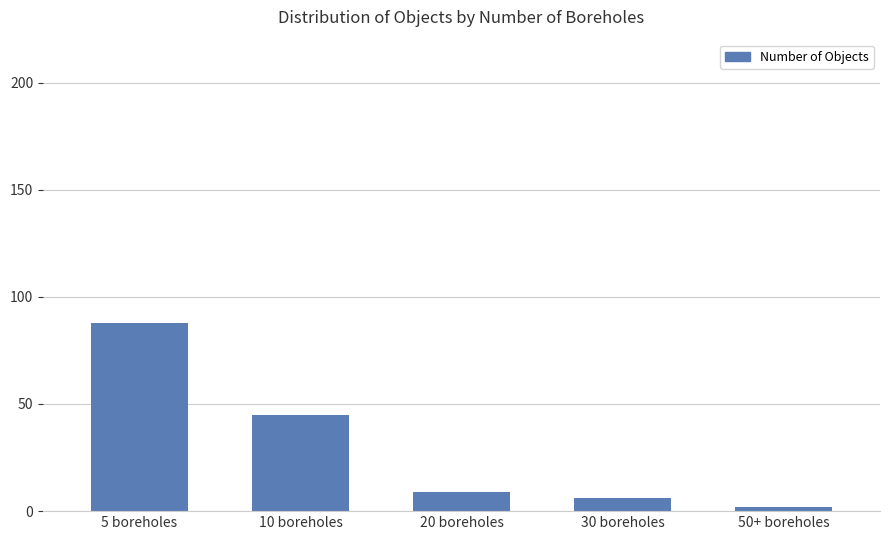

Reading left to right, list all the values displayed in this chart.

88	45	9	6	2